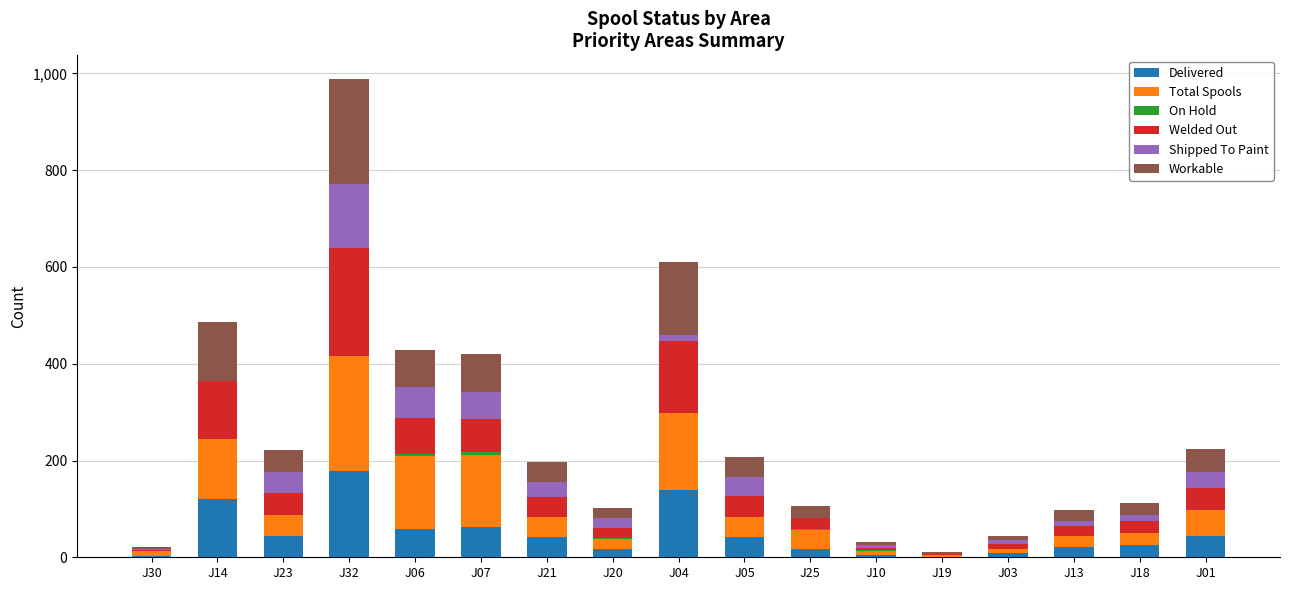

At which category is the sum across all series the highest?

J32